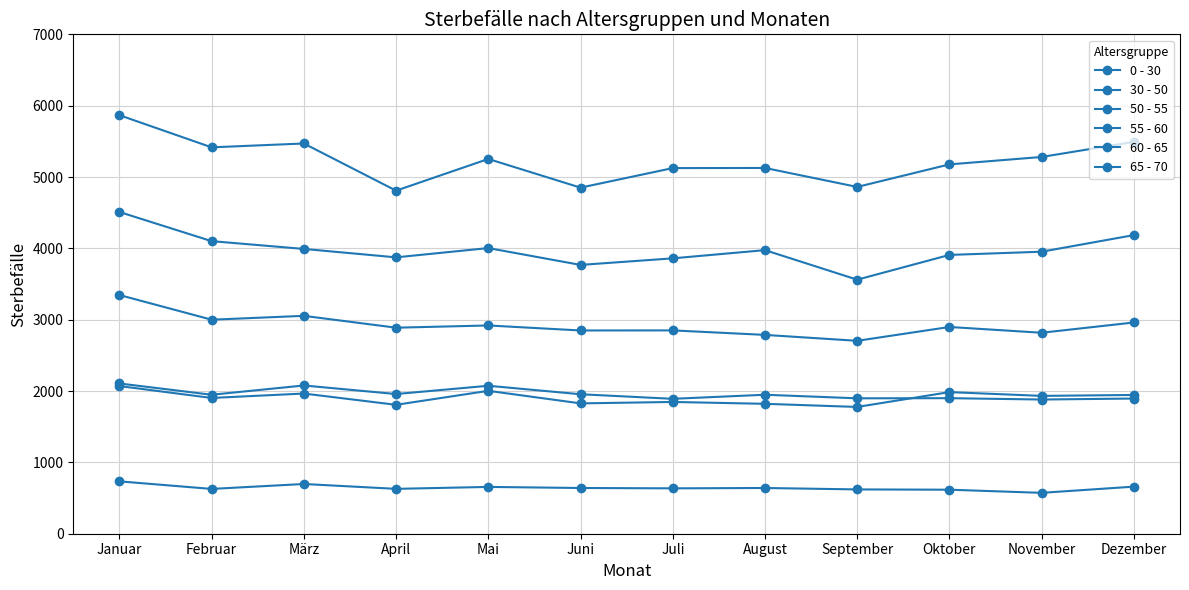

How many lines are shown in the chart?

6